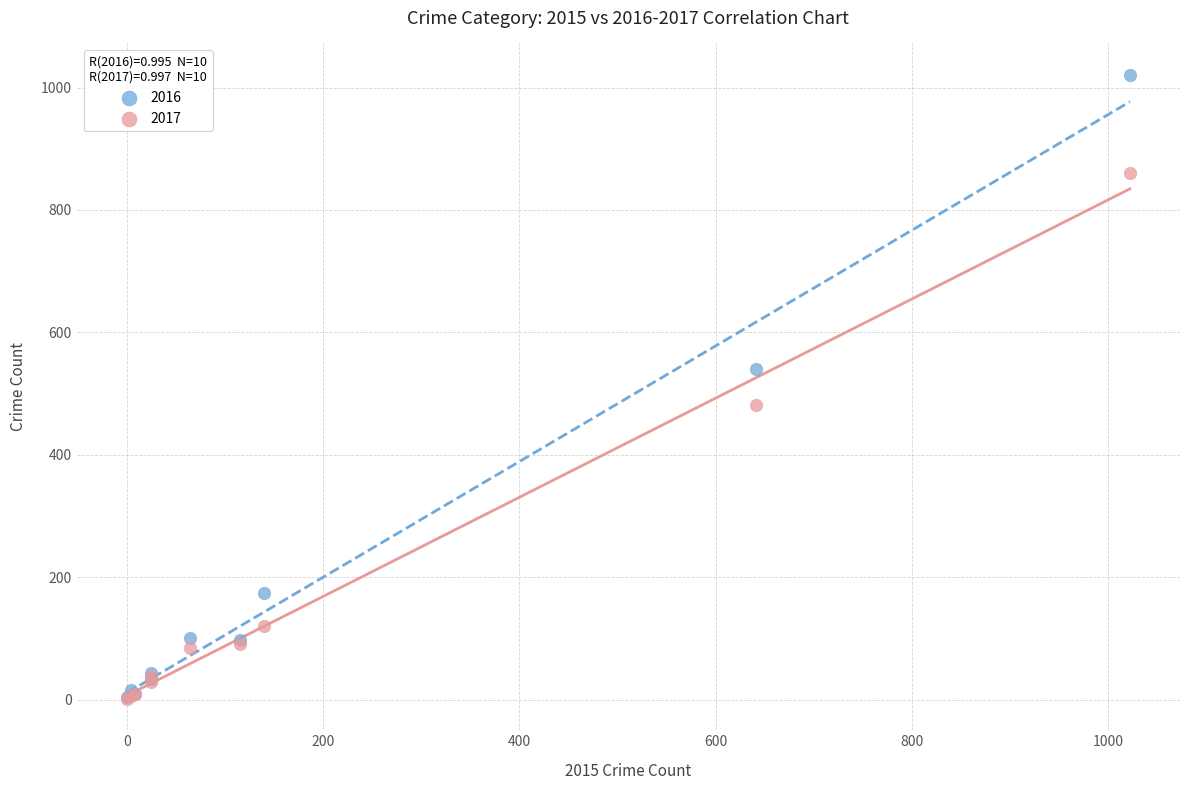

In the 2017 series, what Y value is closest to 431?

482